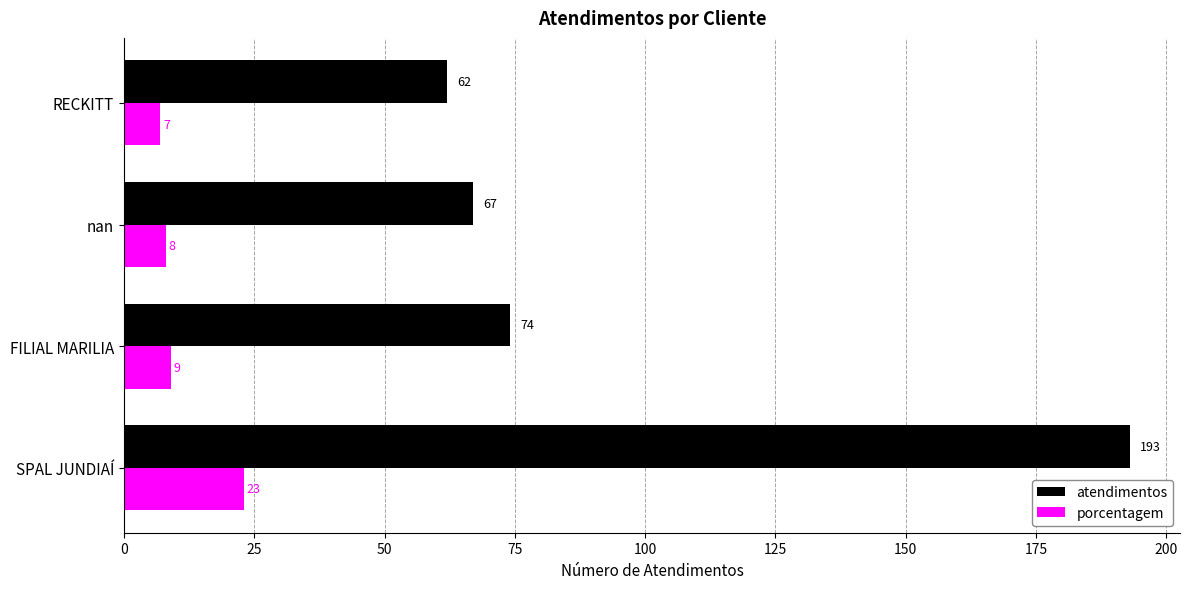

Is it true that porcentagem equals 23 at SPAL JUNDIAÍ?

True